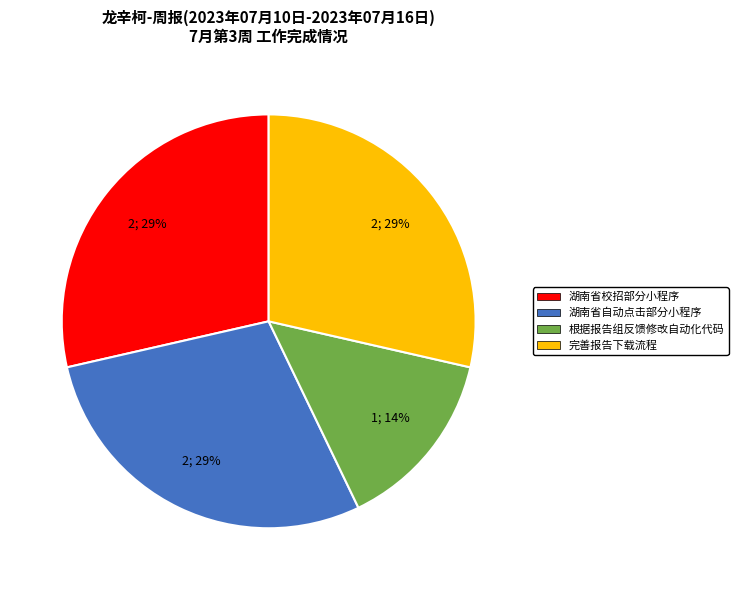

To the nearest percent, what is the average slice percentage?

25%